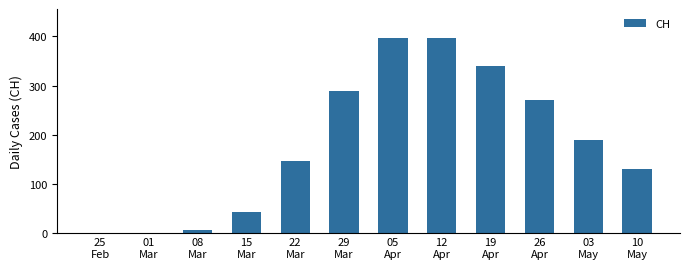

Which has a higher value, 29
Mar or 15
Mar?

29
Mar